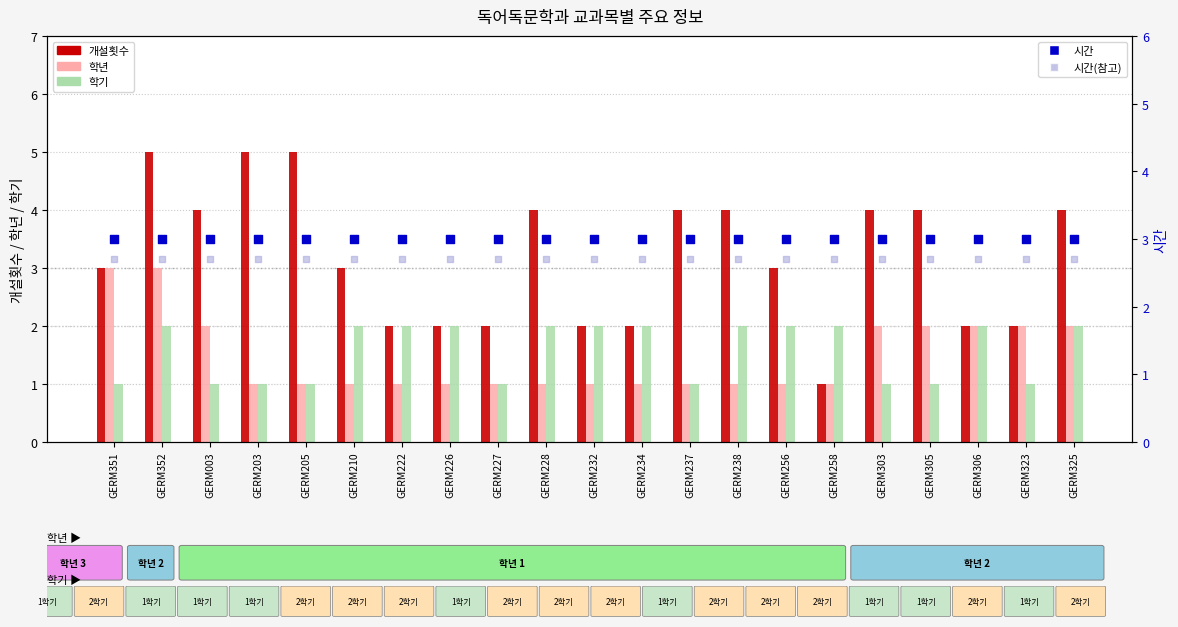

What is the total value across all series at GERM306?

11.7